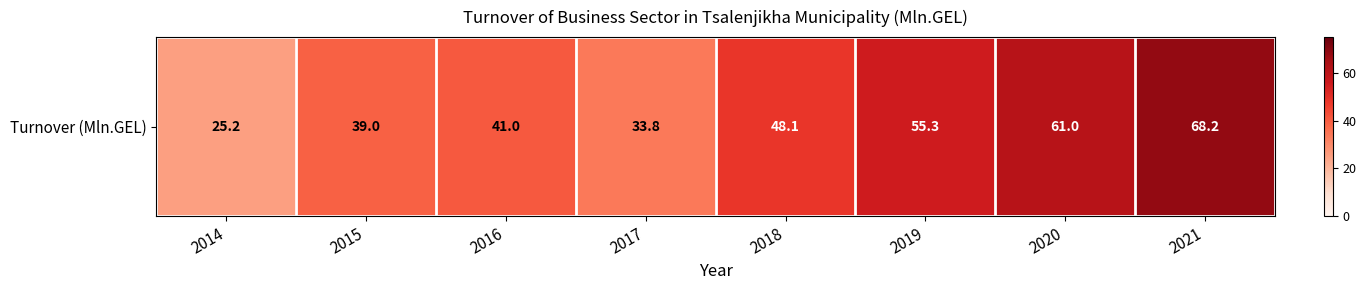

What is the sum of the values at 2014 and 2021?

93.4